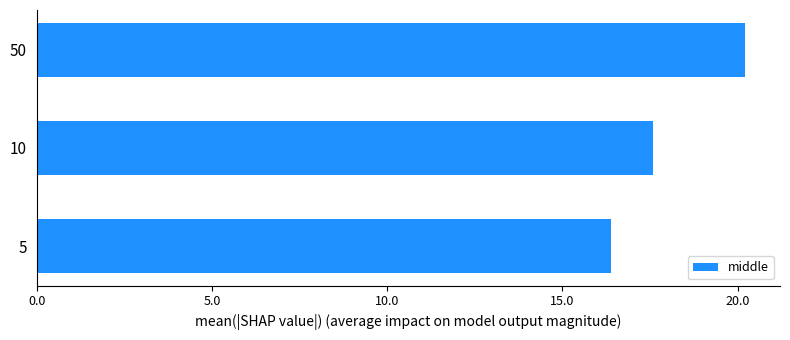

Between 10 and 50, which is larger?

50